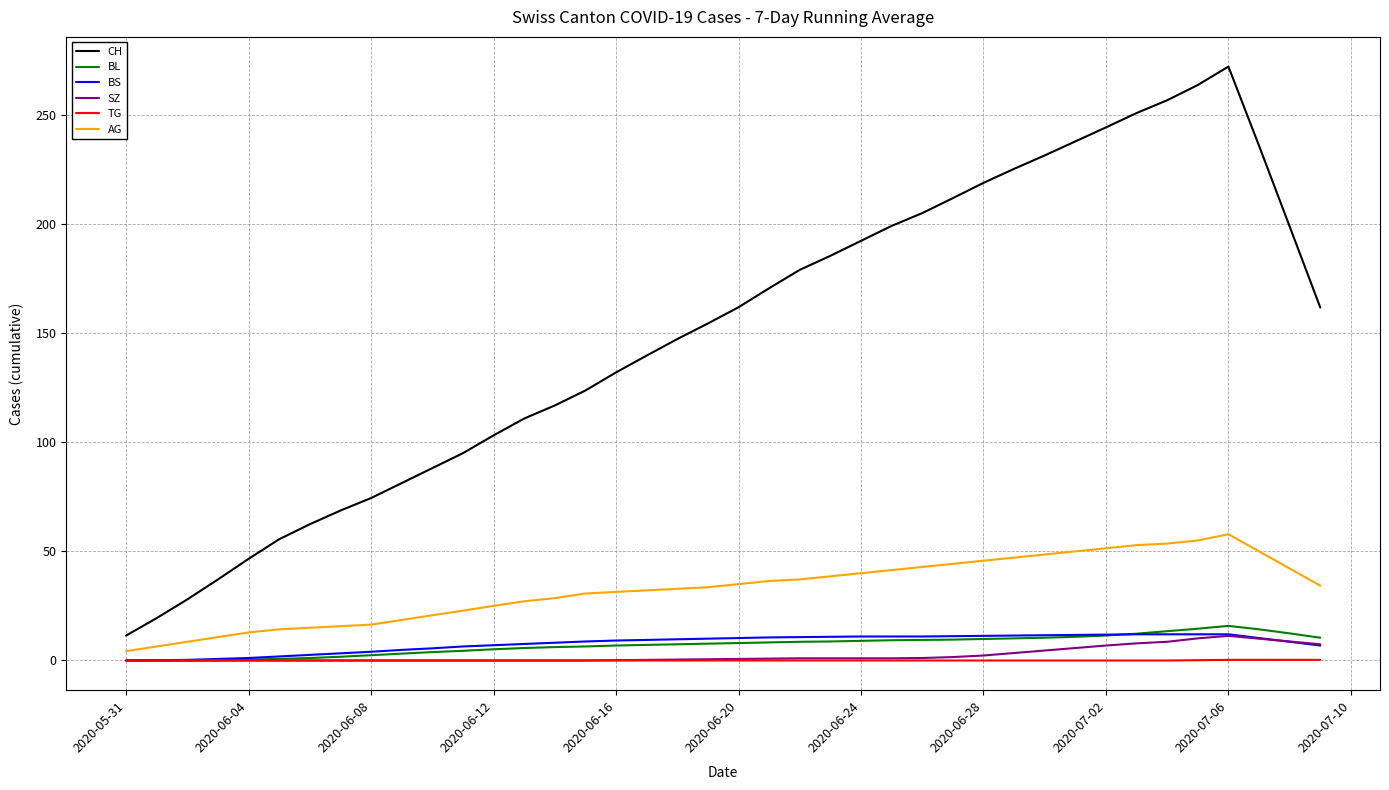

Which series has the largest total across all categories?

CH